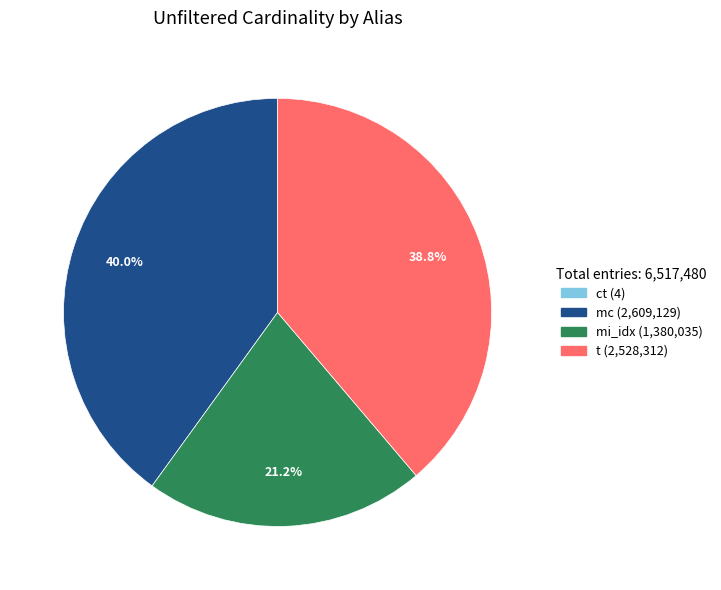

True or false: t accounts for 51% of the total.

False